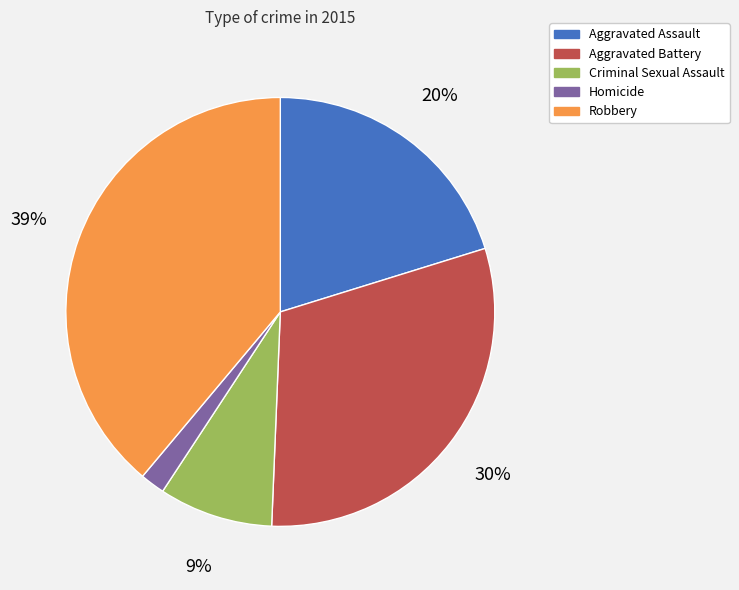

Count the number of slices in the pie.

5